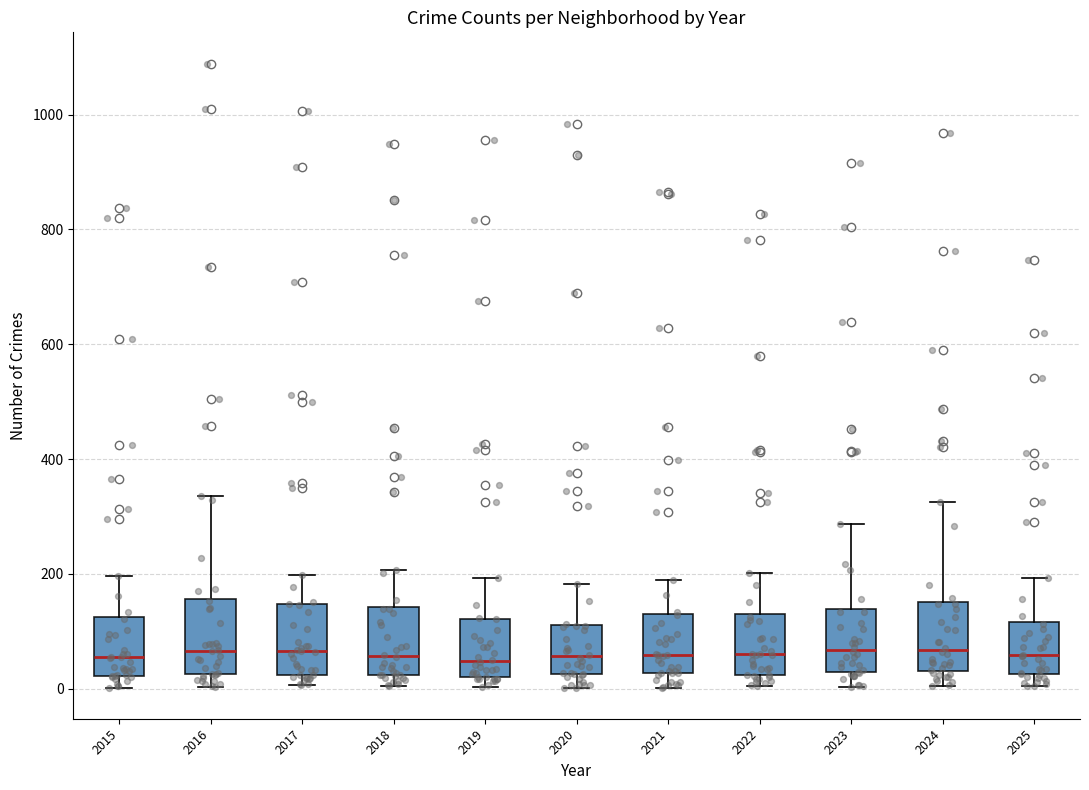

Where does the upper whisker of the box at x = 2024 end on the y-axis? The values are not printed on the chart, so give them approximately, as read against the axis.

320